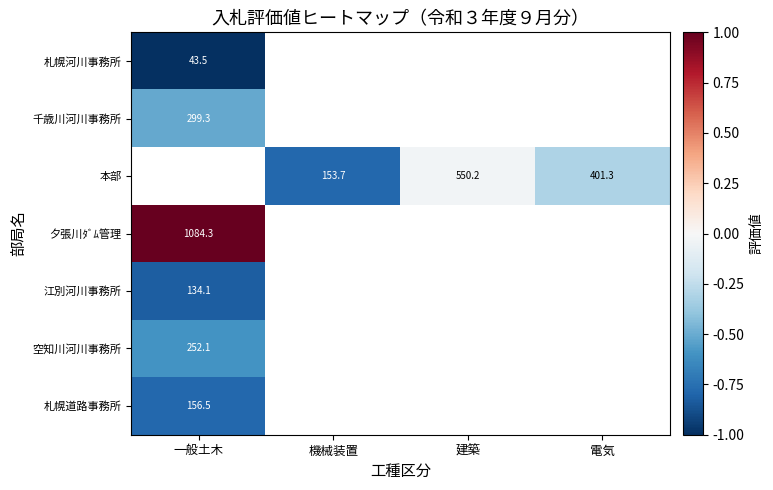

True or false: 夕張川ﾀﾞﾑ管理 has a value of 1084.3 at 一般土木.

True